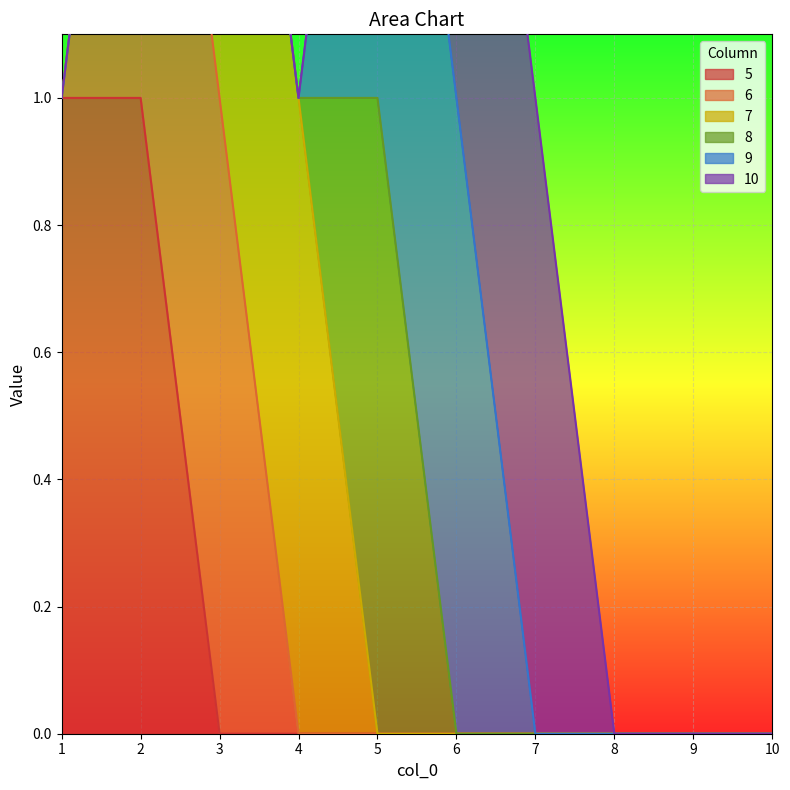

Count the 9 values in the range 0 to 1.

10